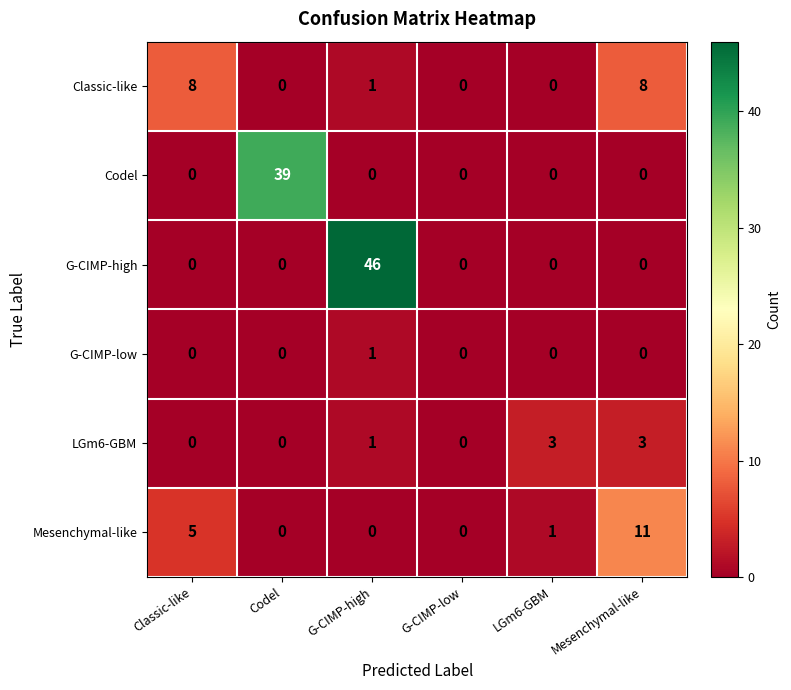

What is the difference between the maximum and minimum values in the Codel series?

39